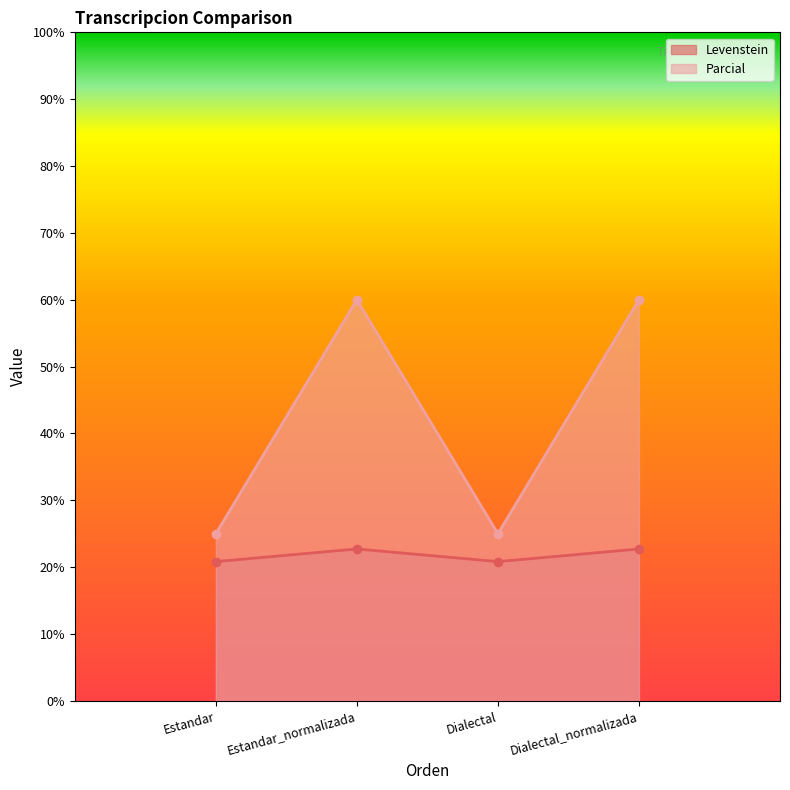

True or false: Parcial and Levenstein intersect in this chart.

False